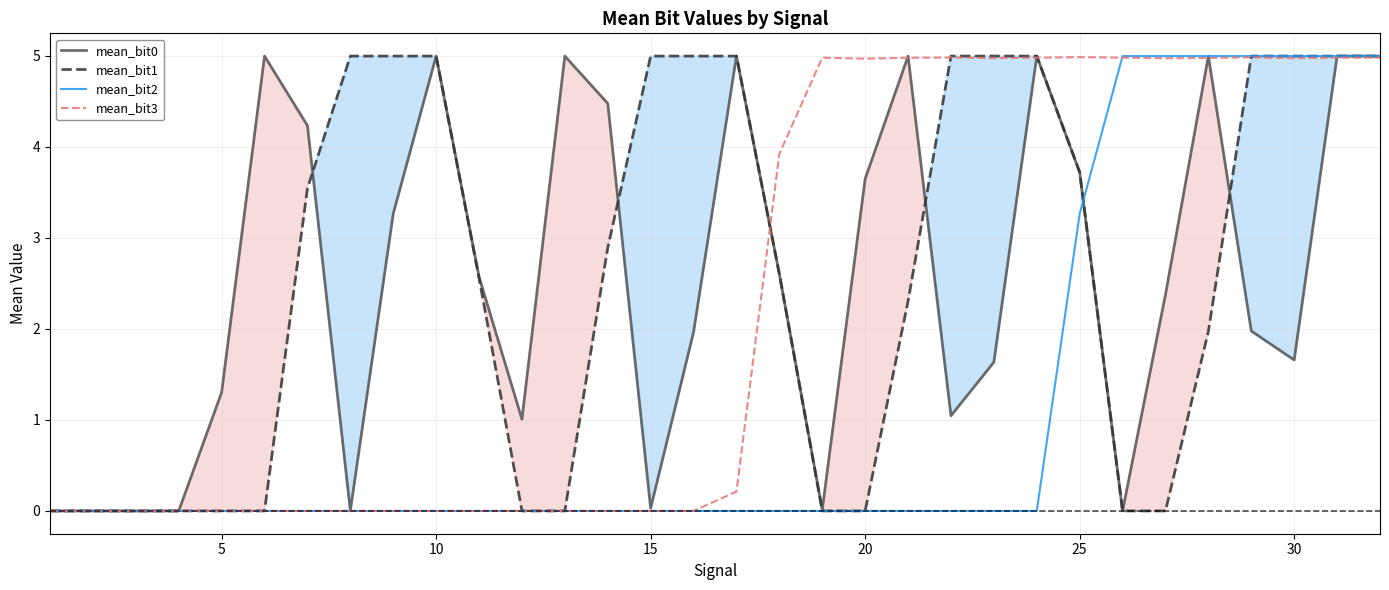

How many times do mean_bit3 and mean_bit2 cross each other?

10